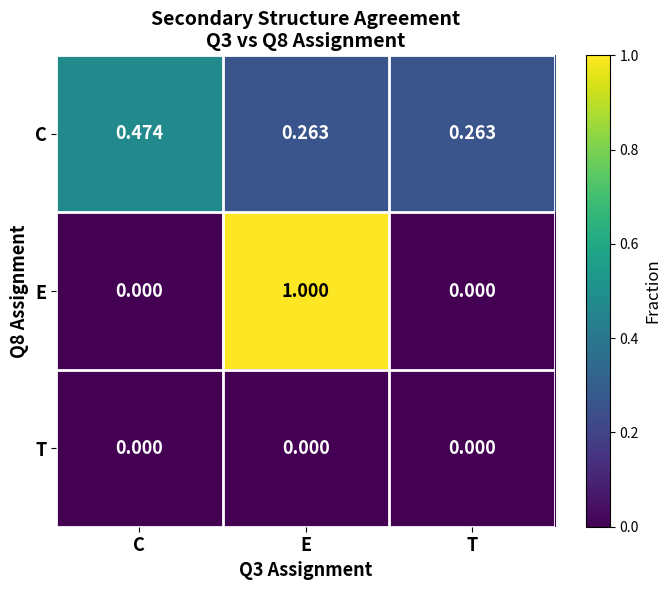

Which category has the highest value across all series?

E